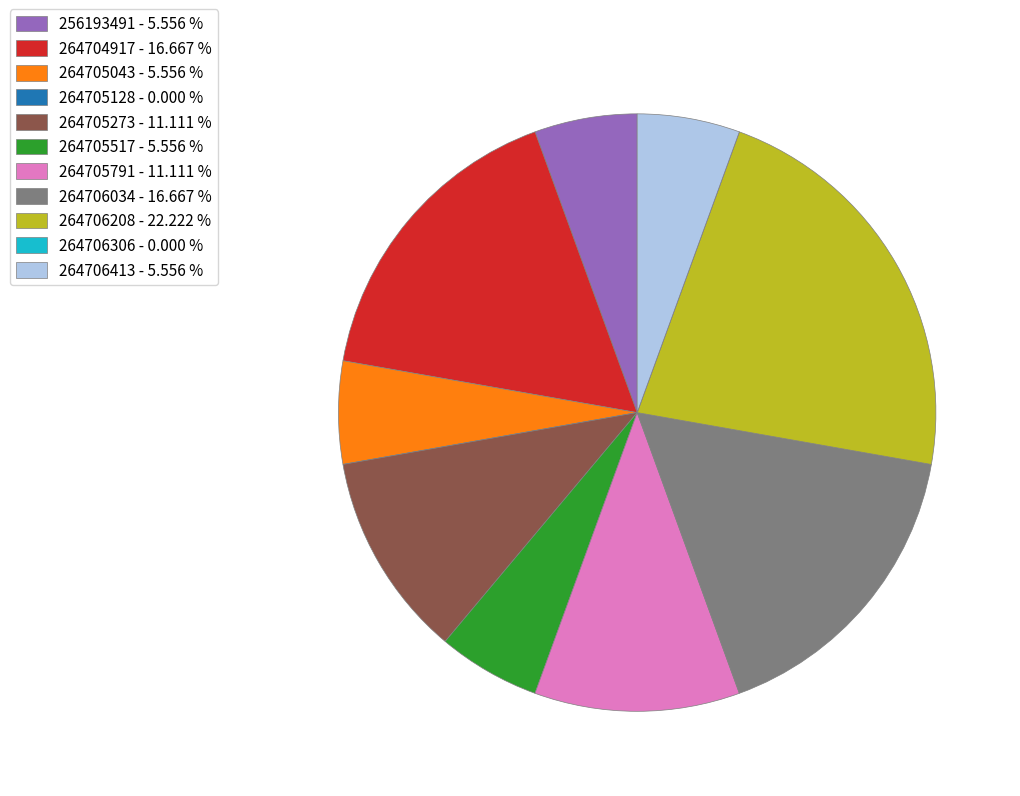

Does any single category account for the majority?

No